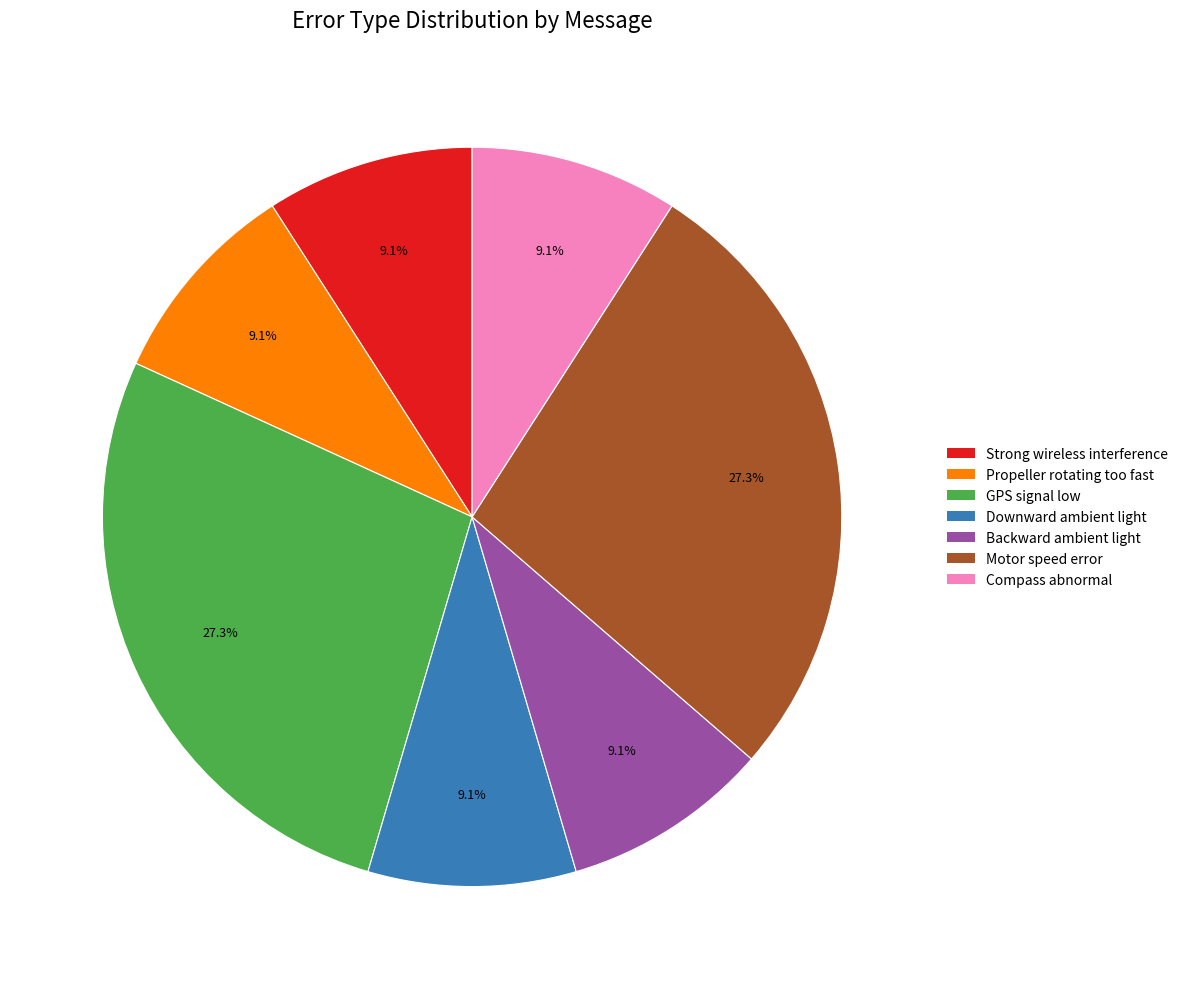

What is the total percentage of GPS signal low and Propeller rotating too fast?

36.4%